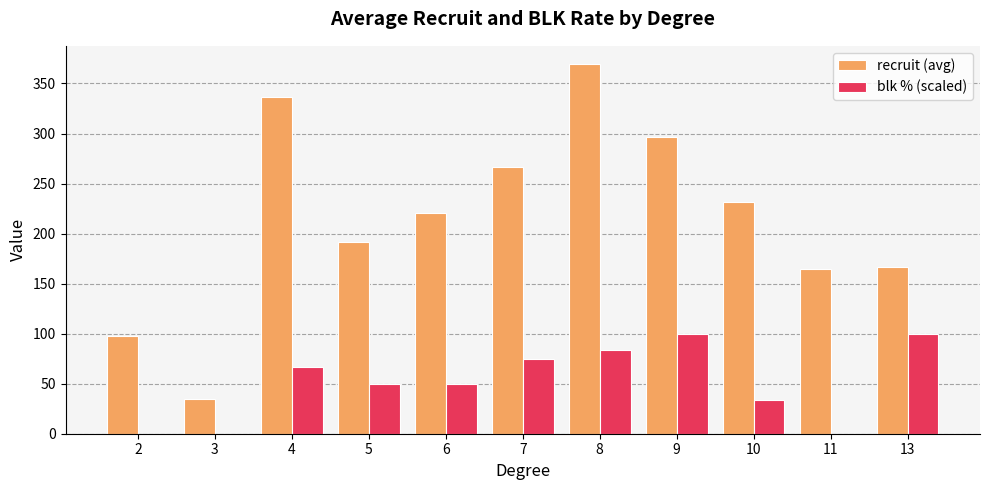

Which series has the largest total across all categories?

recruit (avg)